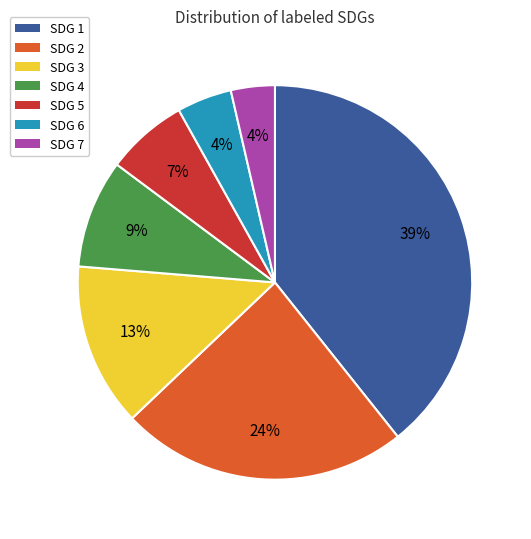

Is there any slice that represents more than half of the pie?

No